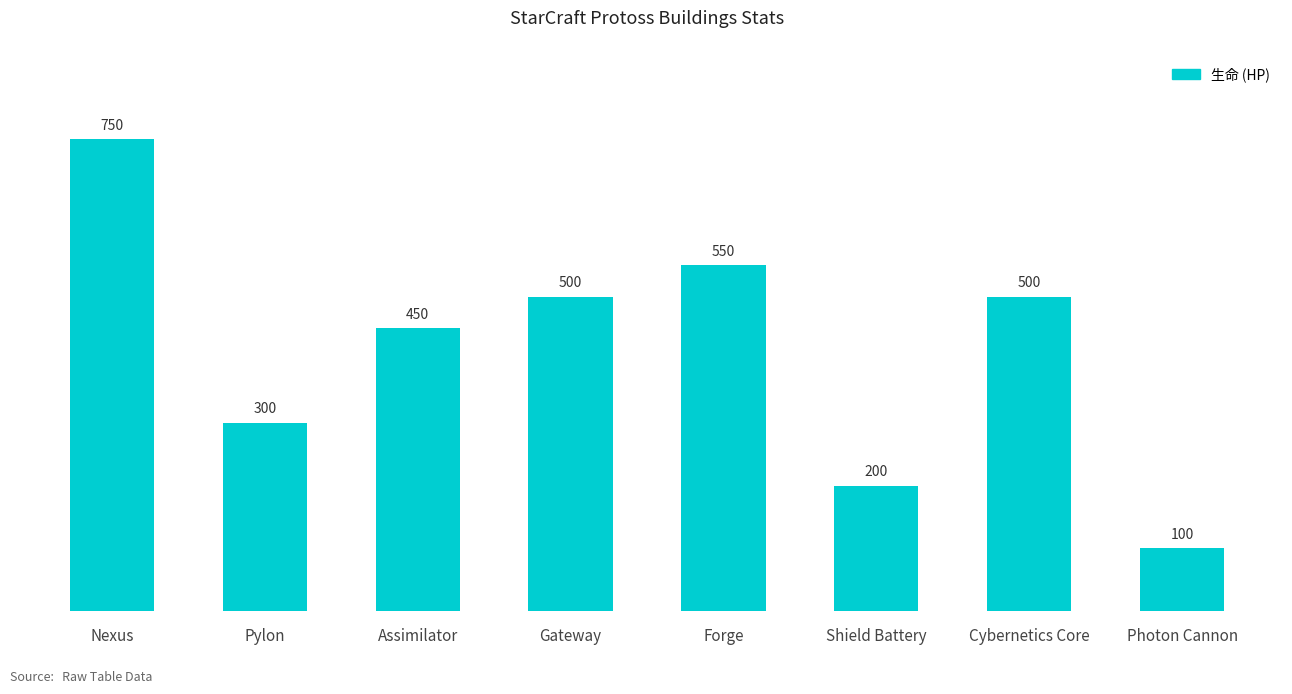

Where is the data nearest to the value 425?

Assimilator